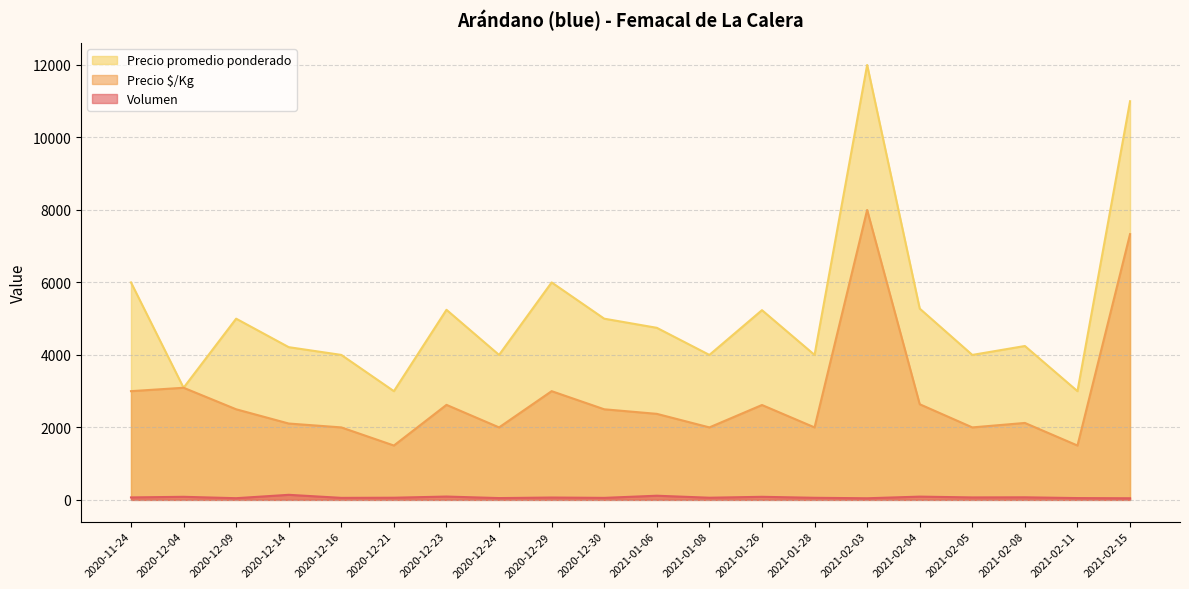

How many distinct data groups are displayed?

3